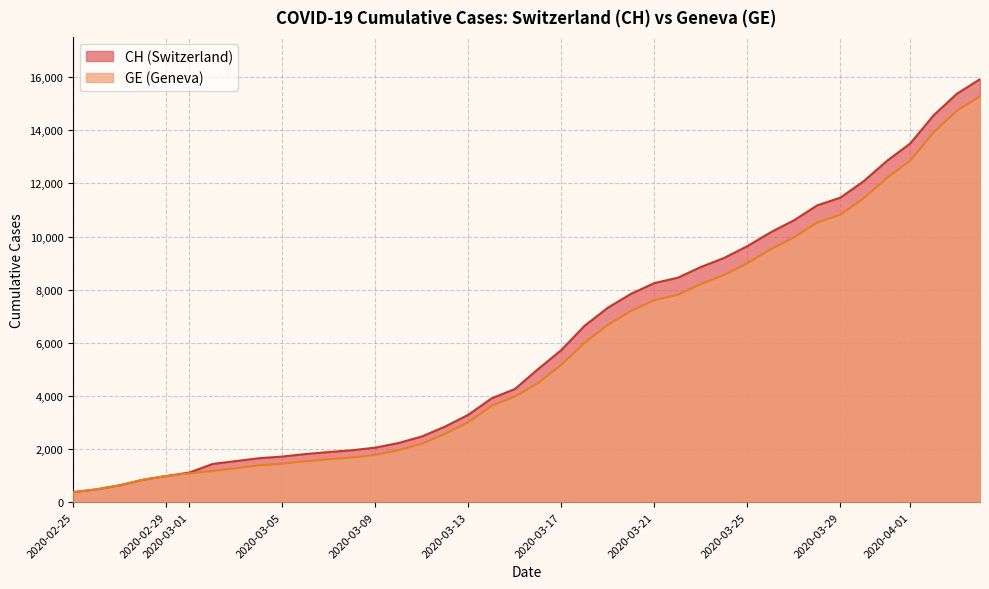

How many data points in CH are above 5012?

19